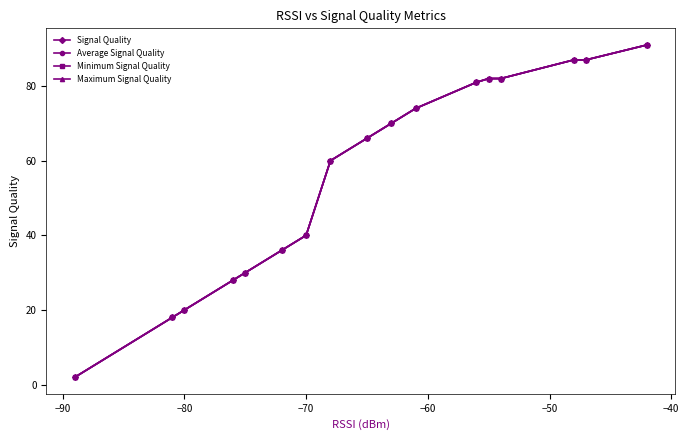

Rank the series by their maximum value, from highest to lowest.

Signal Quality, Average Signal Quality, Minimum Signal Quality, Maximum Signal Quality